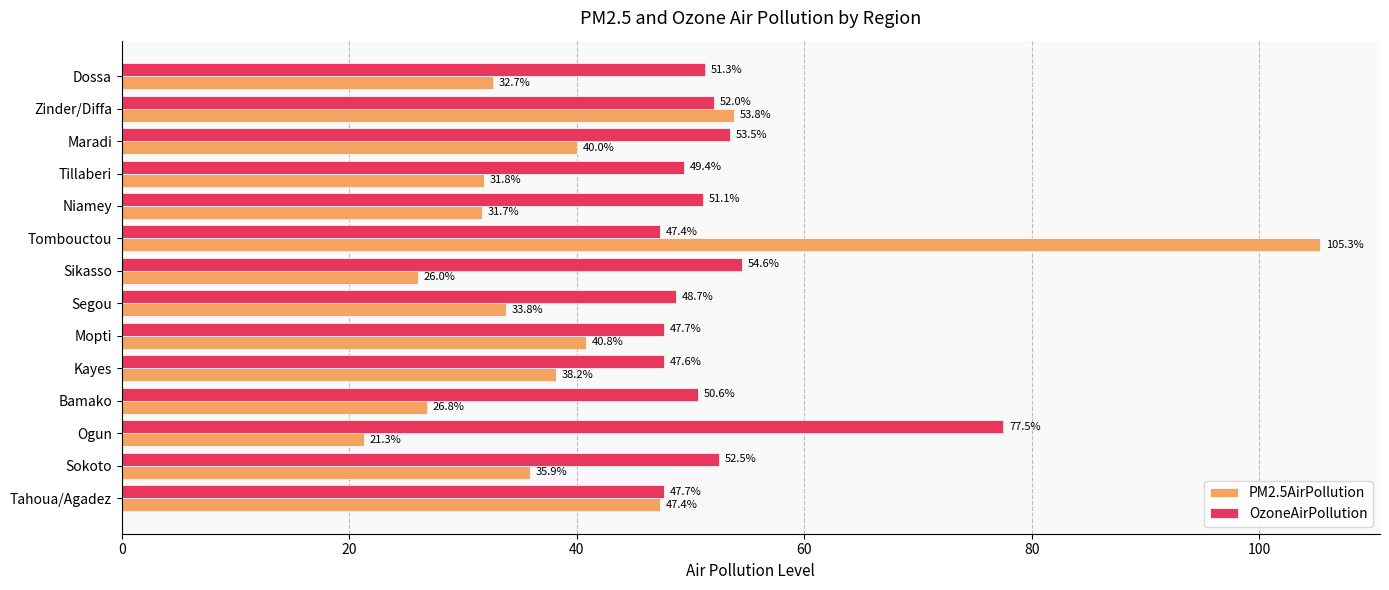

Which series has the largest total across all categories?

OzoneAirPollution